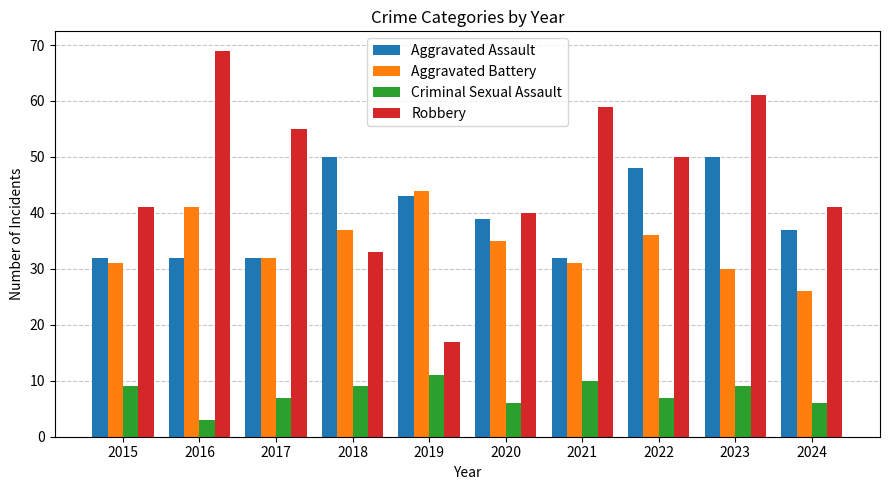

What is the difference between the Aggravated Assault values at 2021 and 2020?

7